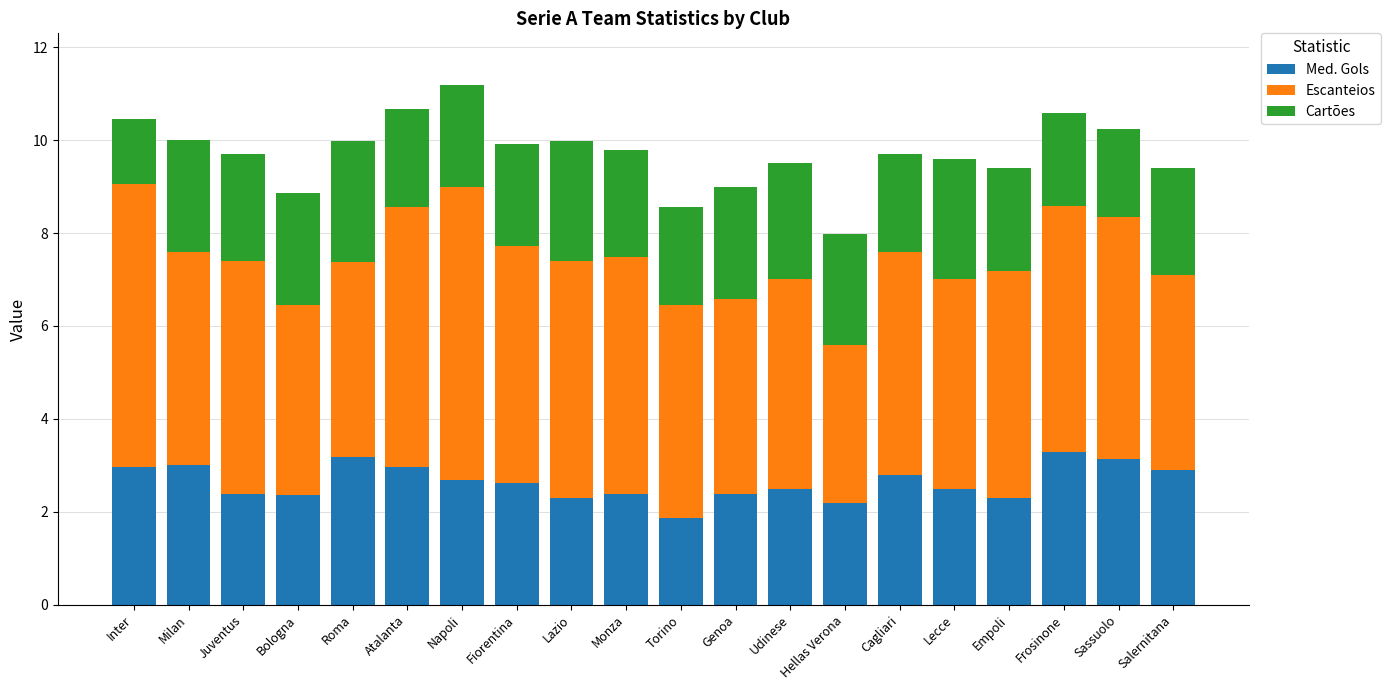

The value of Med. Gols at Roma is 1.6. True or false?

False